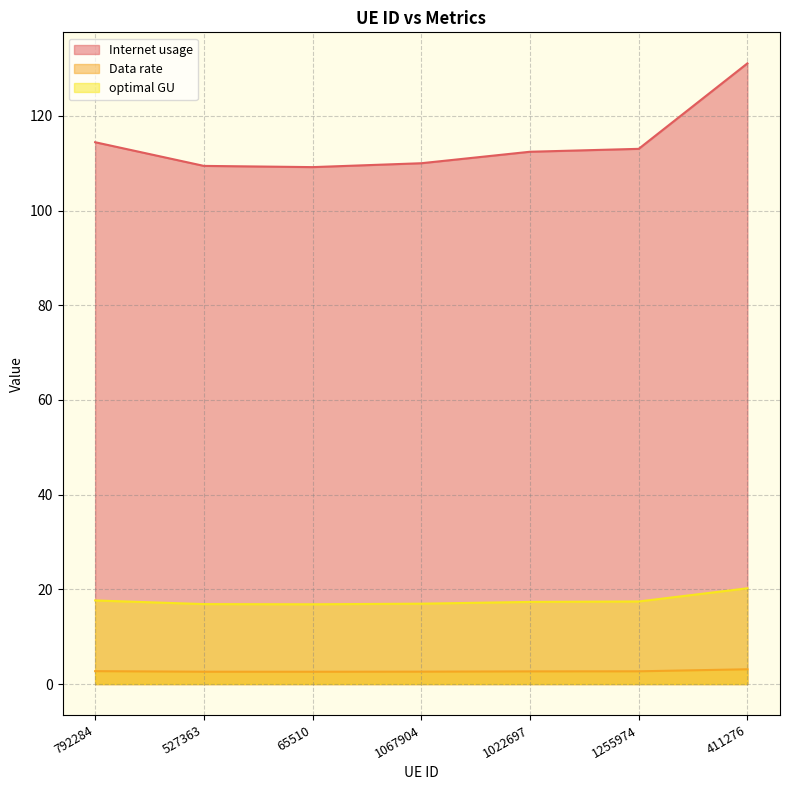

What is the sum of all Data rate values?

19.0